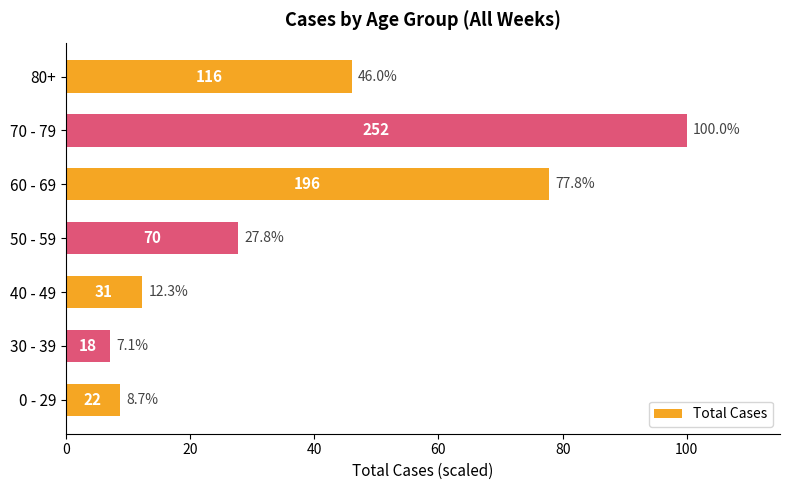

At which category does the chart reach its minimum across all series?

30 - 39